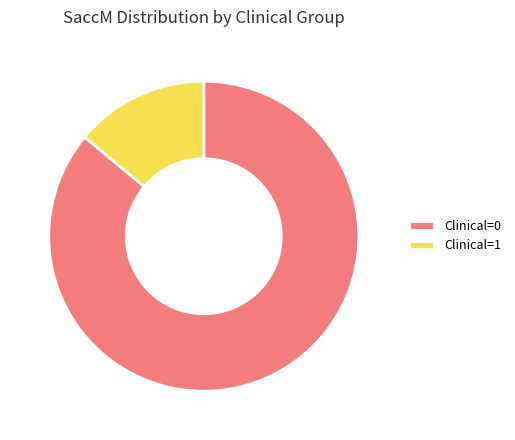

Is there any slice that represents more than half of the pie?

Yes